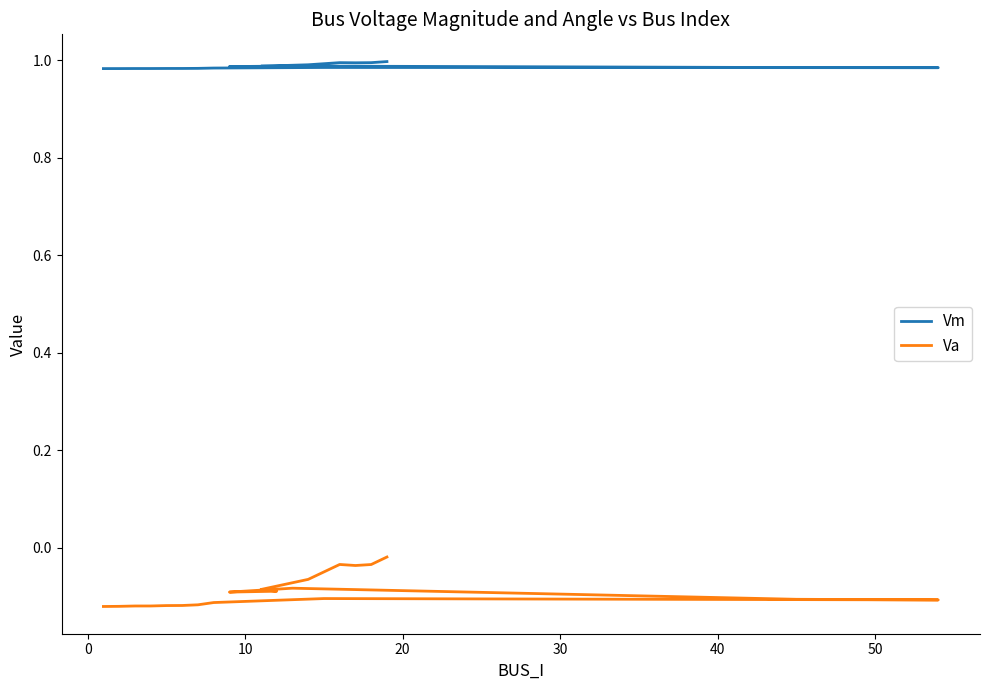

What is the label of the 17th point from the left?

16